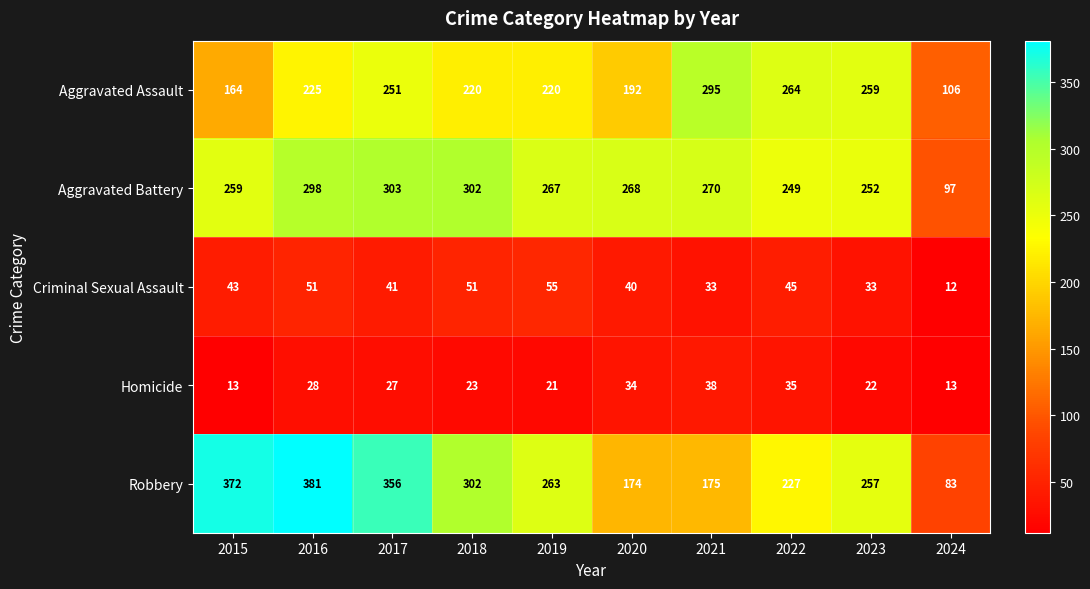

What is the difference between the highest and lowest values at 2017?

329